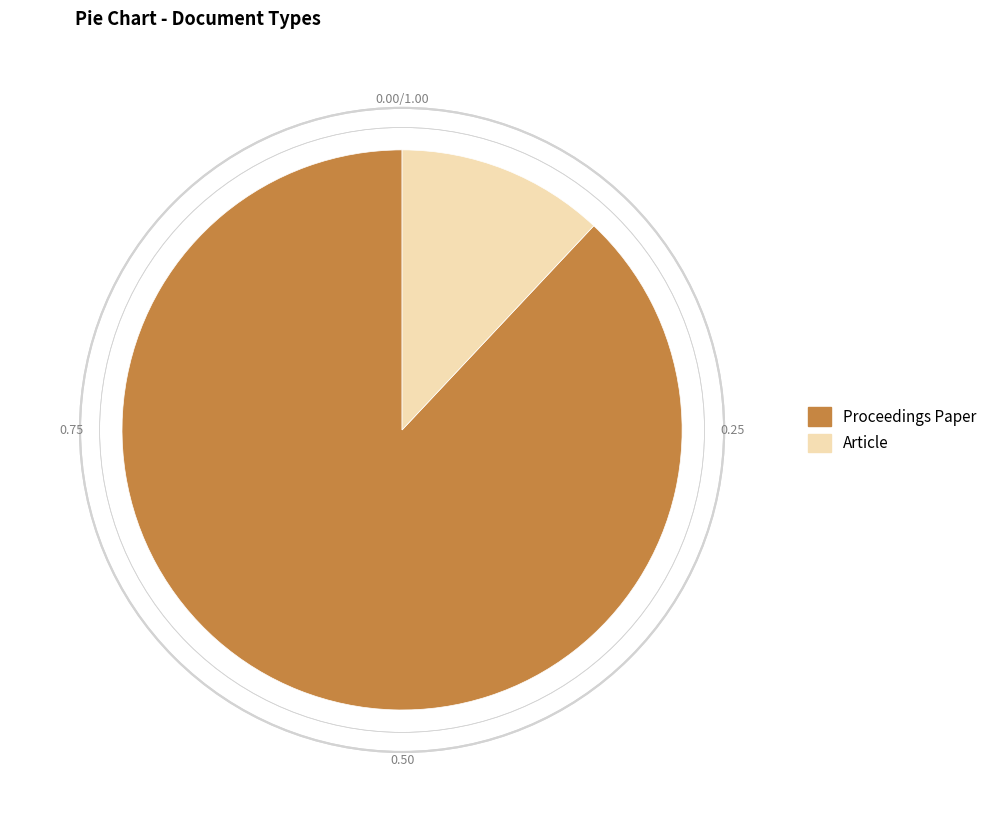

What is the ratio of the value at Article to the value at Proceedings Paper?

0.1